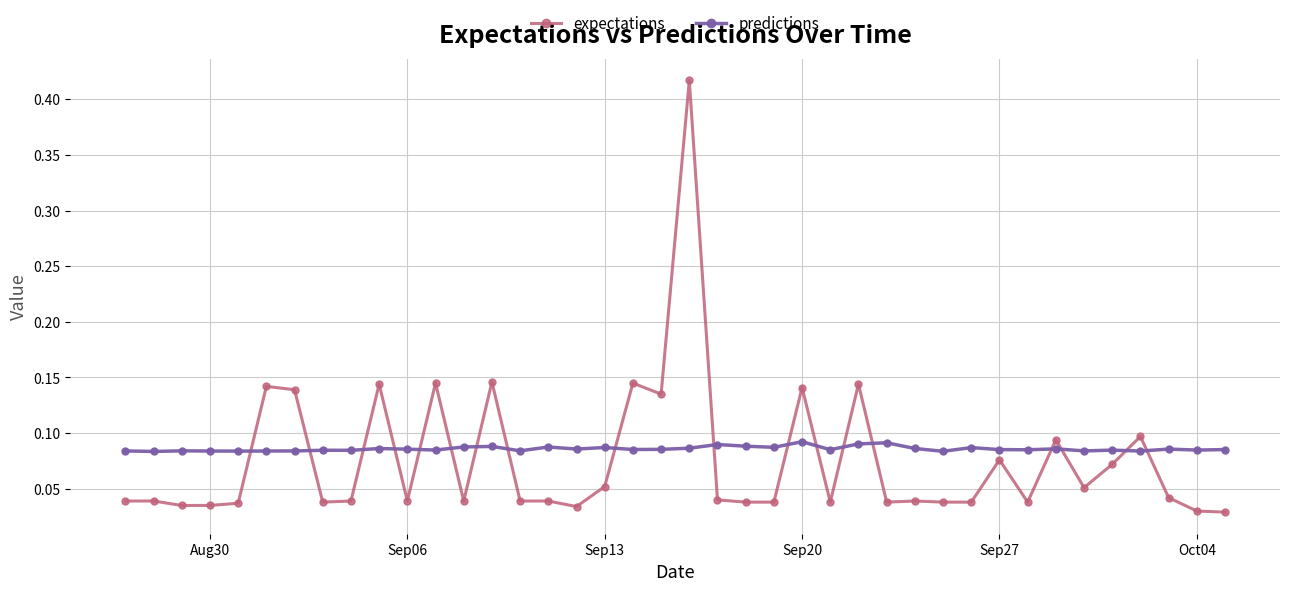

Which series has the widest spread of values?

expectations